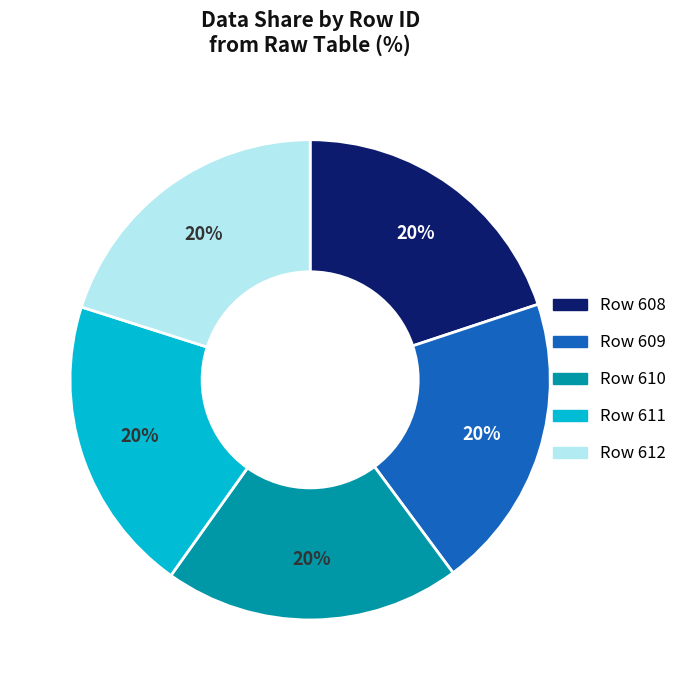

Does Row 612 account for over 50% of the chart?

No